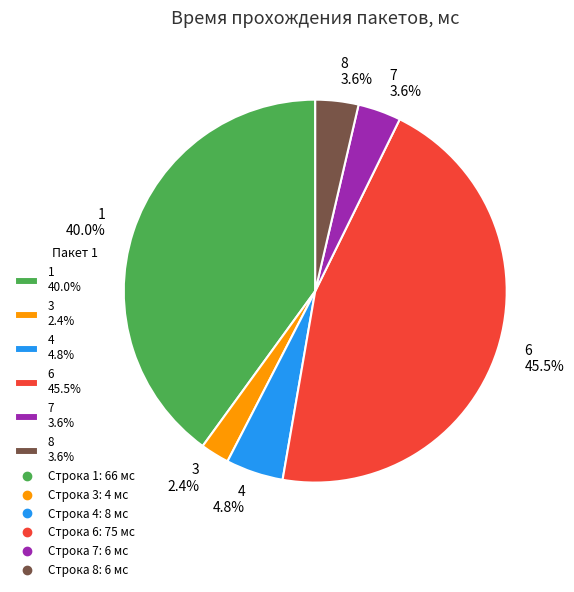

To the nearest percent, what is the difference between the 1 and 4 slice percentages?

35%